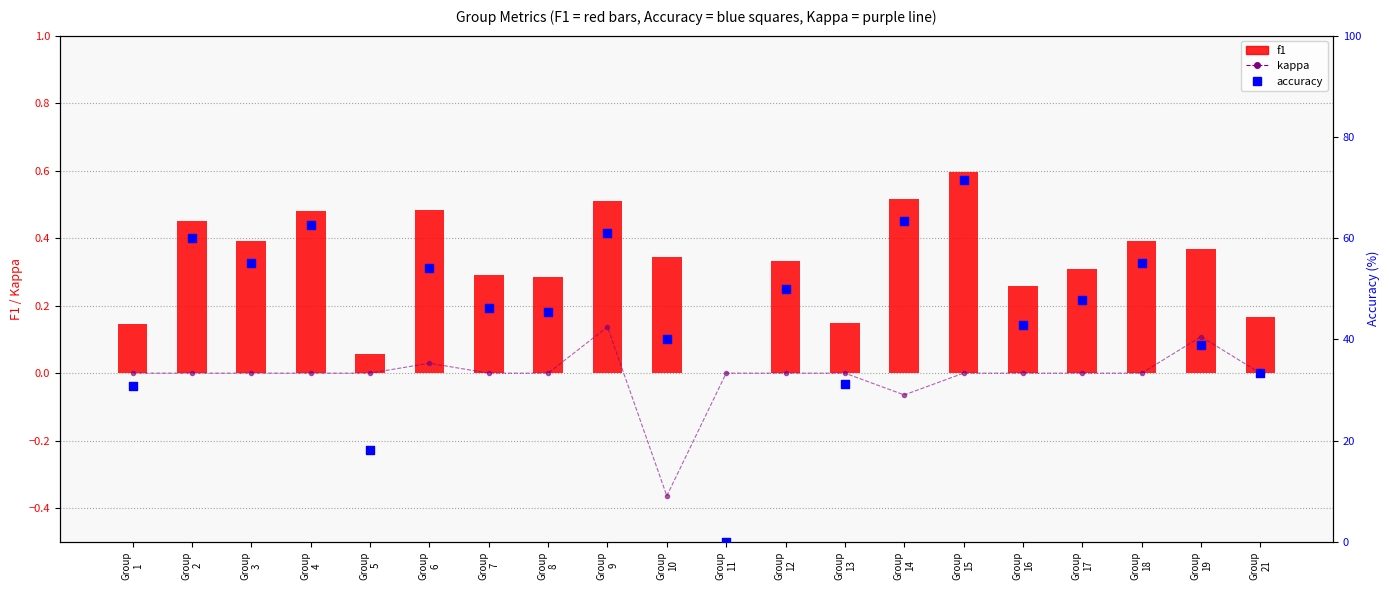

What is the total value across all series at Group
2?

60.5